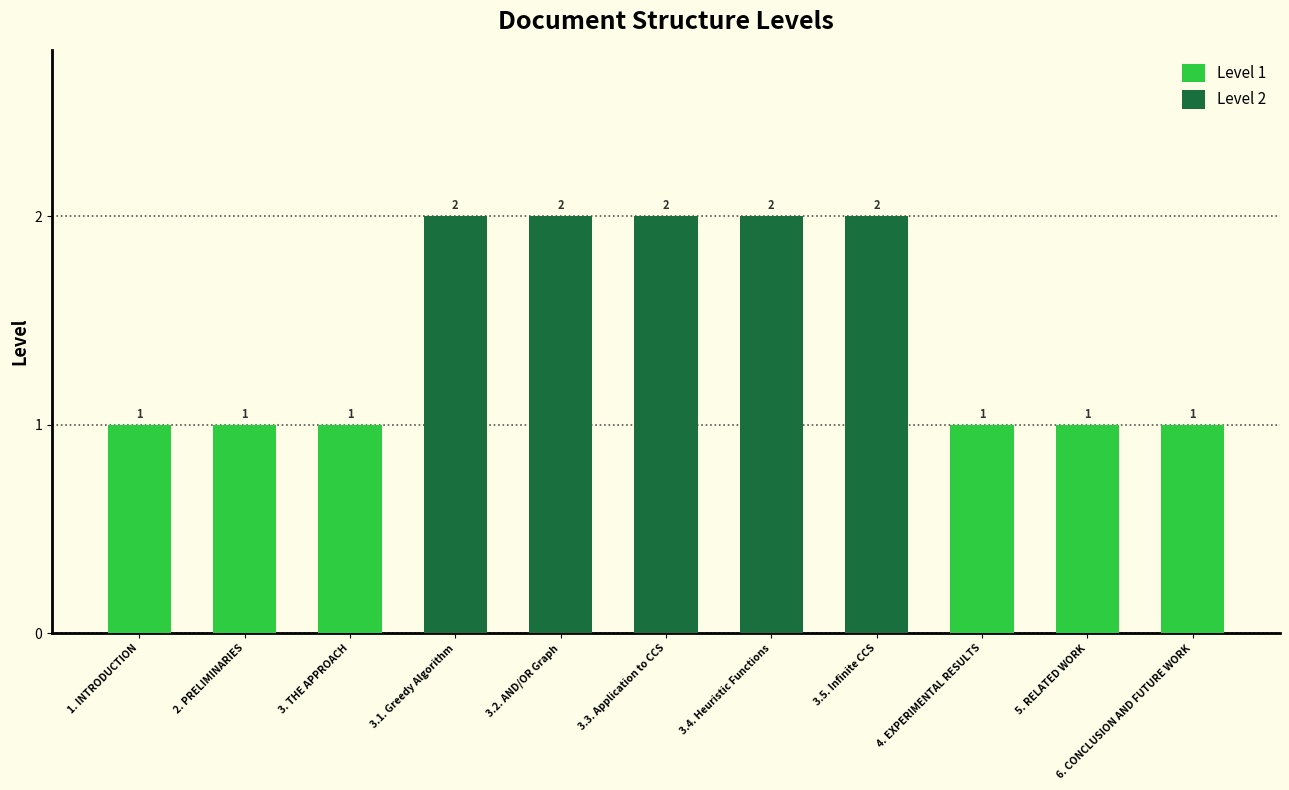

What is the difference between the maximum and minimum values?

1